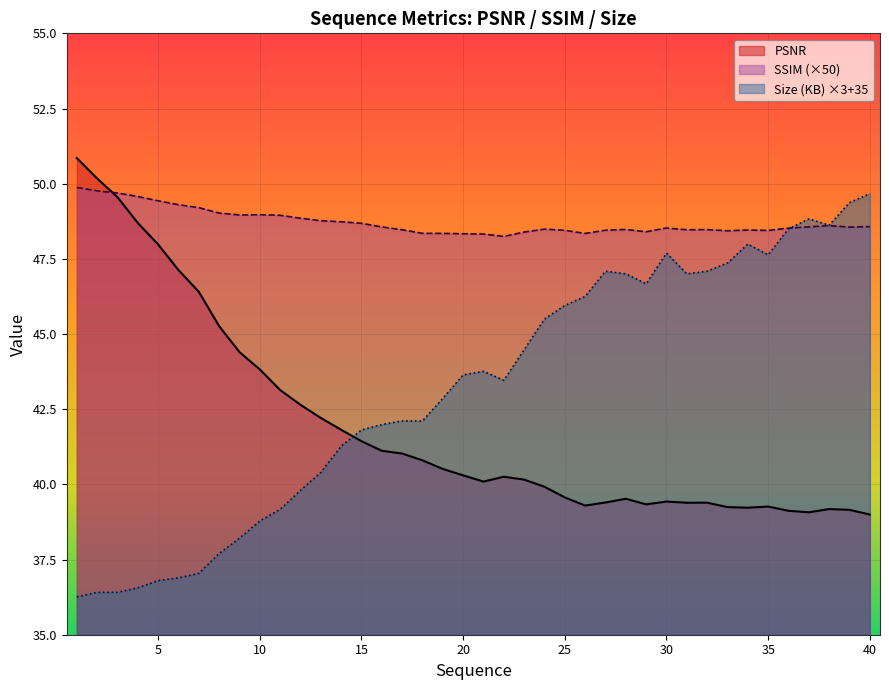

Is it true that Size (KB) equals 36.9 at 6?

True